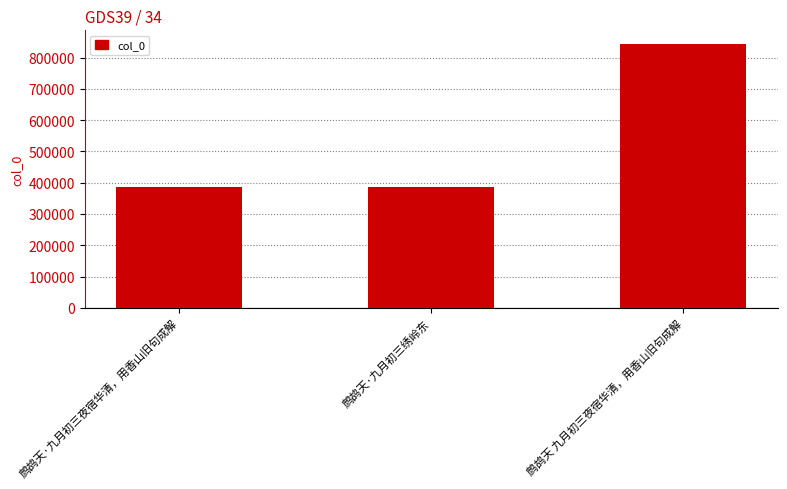

What is the value of the 2nd bar from the left?

387726